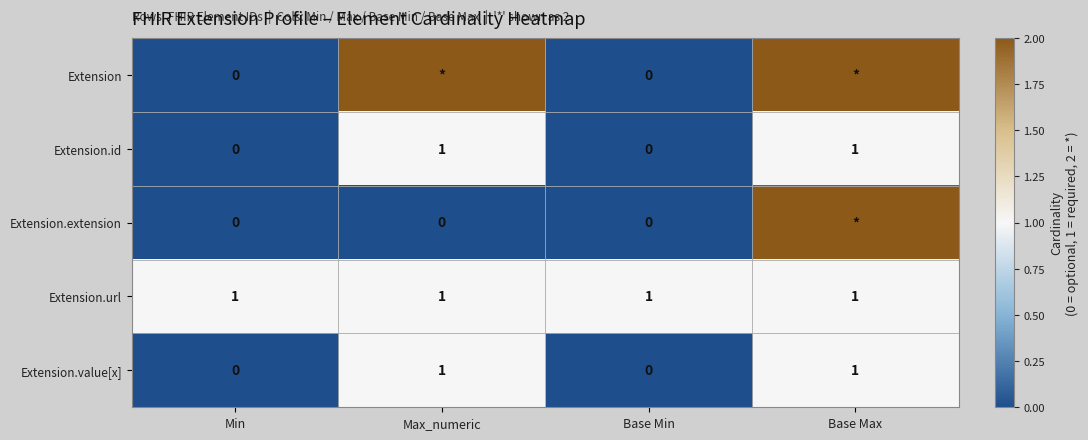

True or false: Extension.id has a value of 0 at Max_numeric.

False